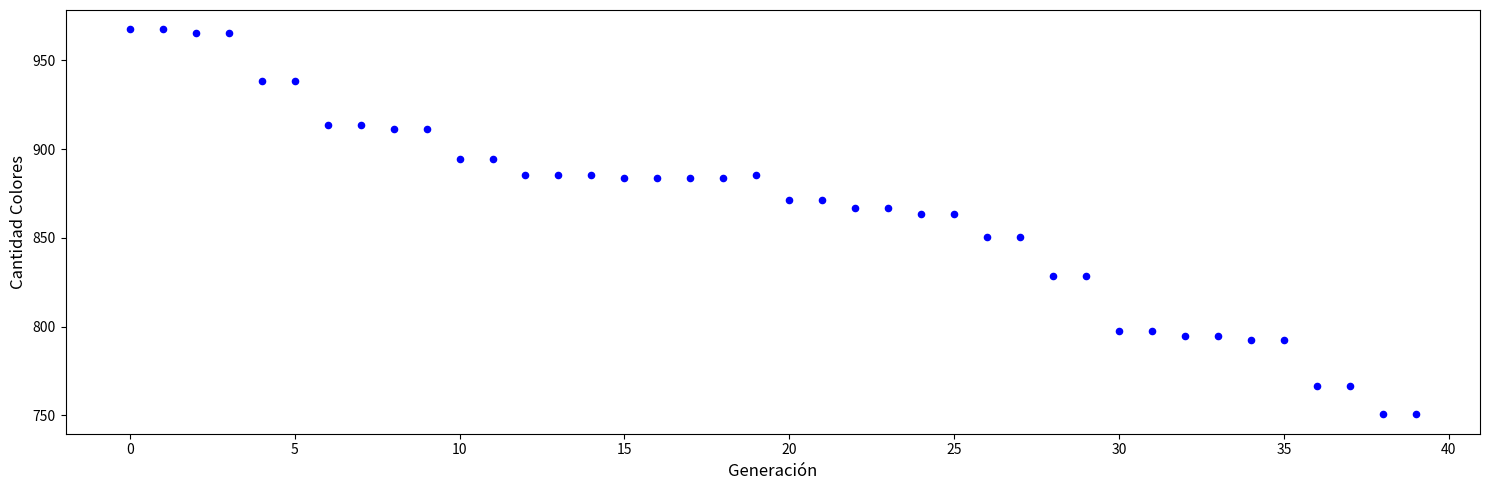

How many points are shown in the scatter plot?

40